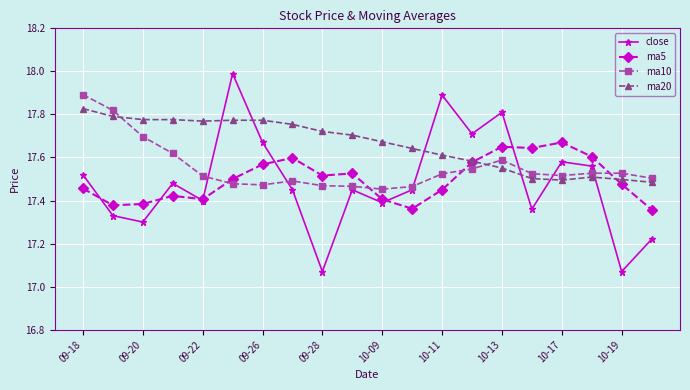

At how many categories does at least one series exceed 17?

20